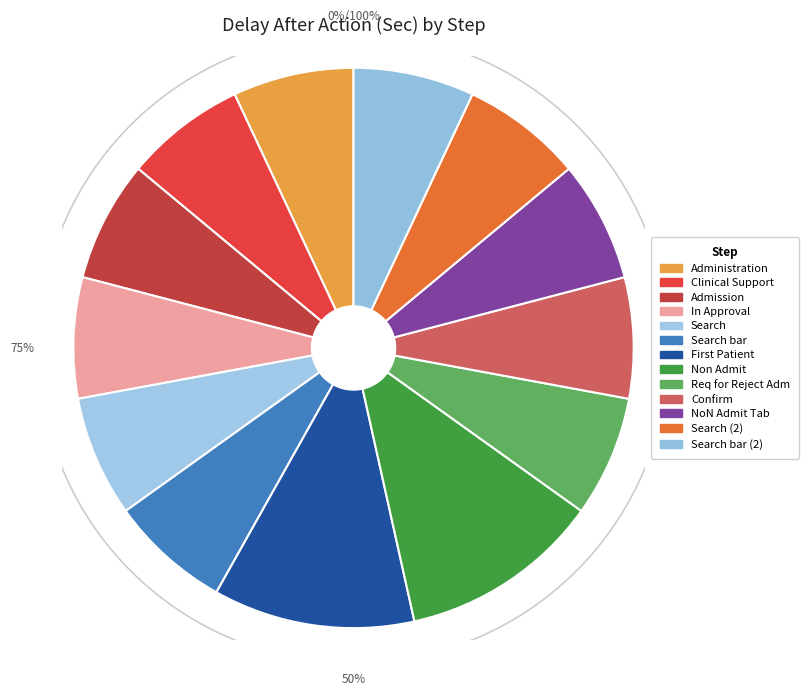

Which category has the biggest portion of the pie?

First Patient